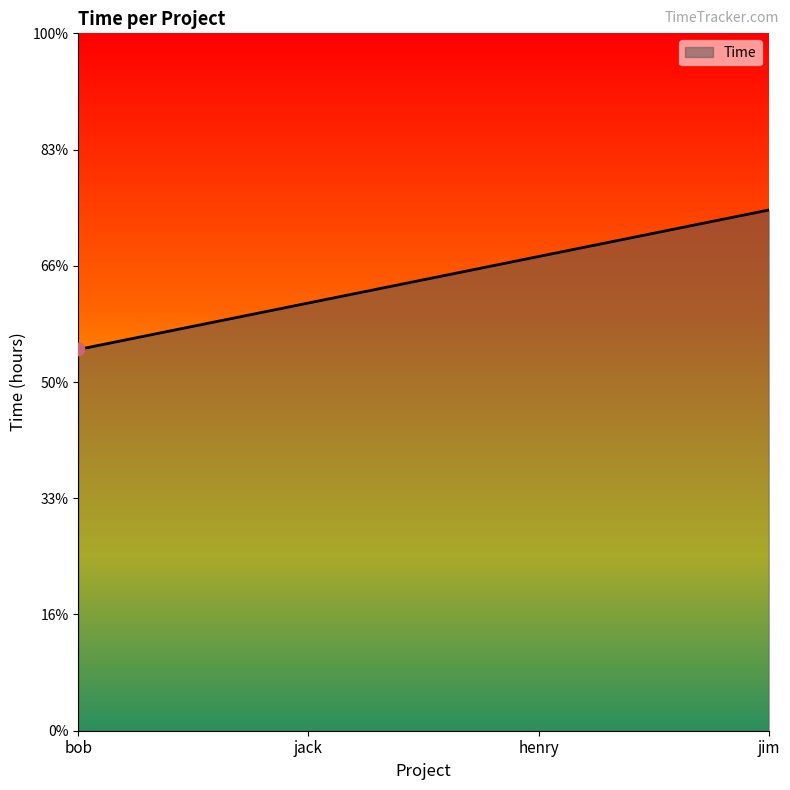

What is the ratio of the value at jim to the value at jack?

1.2